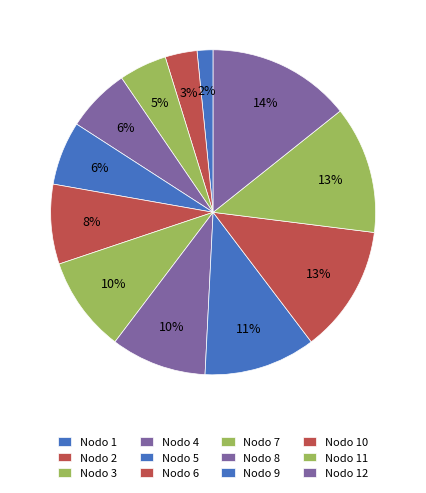

How many slices are in this pie chart?

12